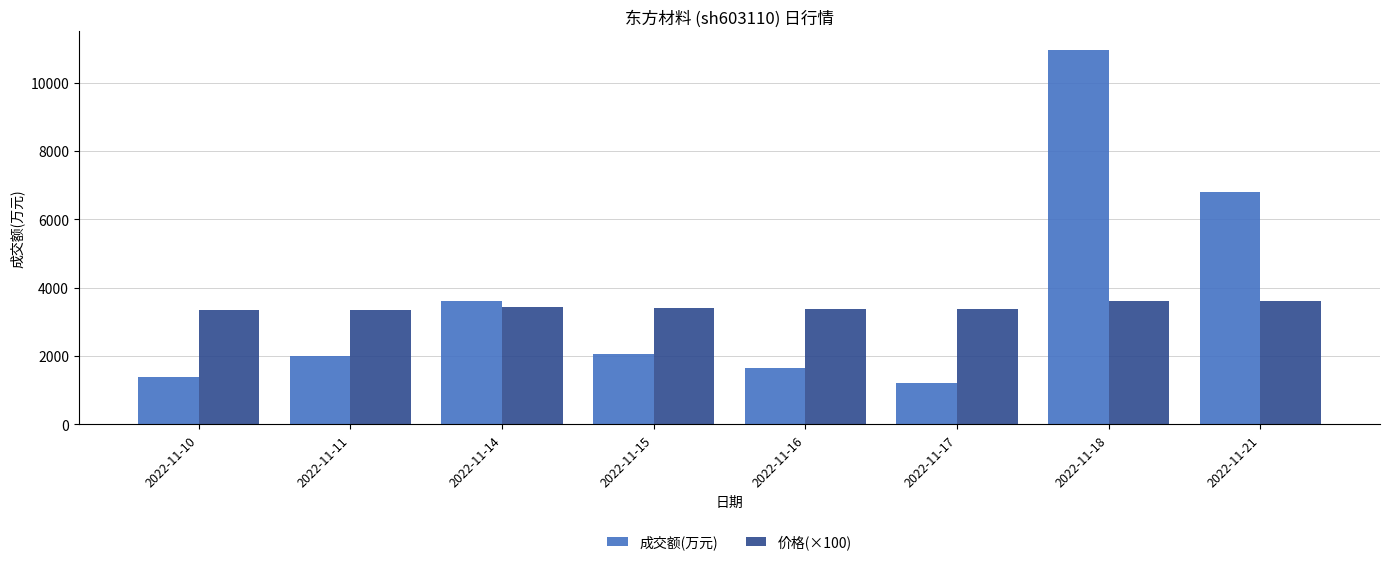

What is the value of the 价格(×100) bar at the 7th from the left?

3603.0